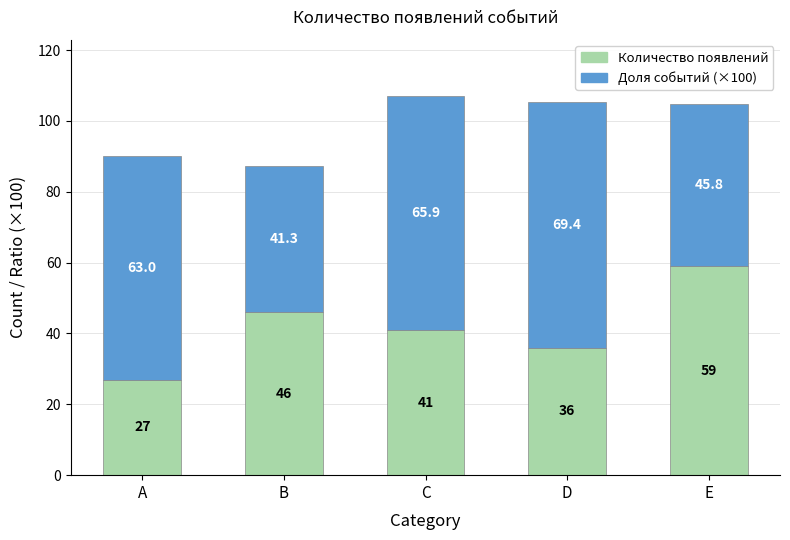

What is the sum of the Количество появлений values at C and D?

77.0